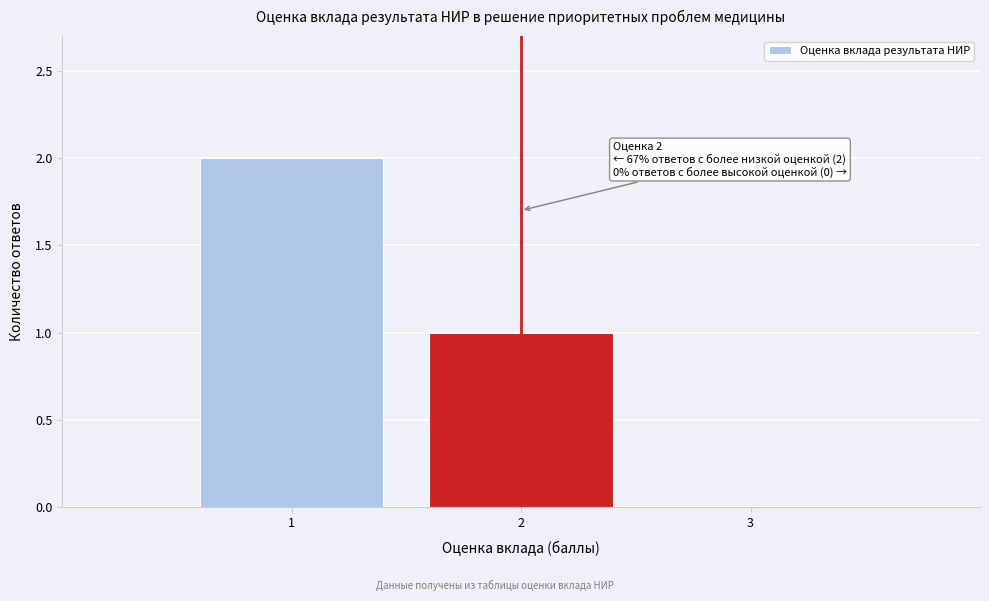

Over which range of the x-axis is the bar tallest?

0.5 to 1.5